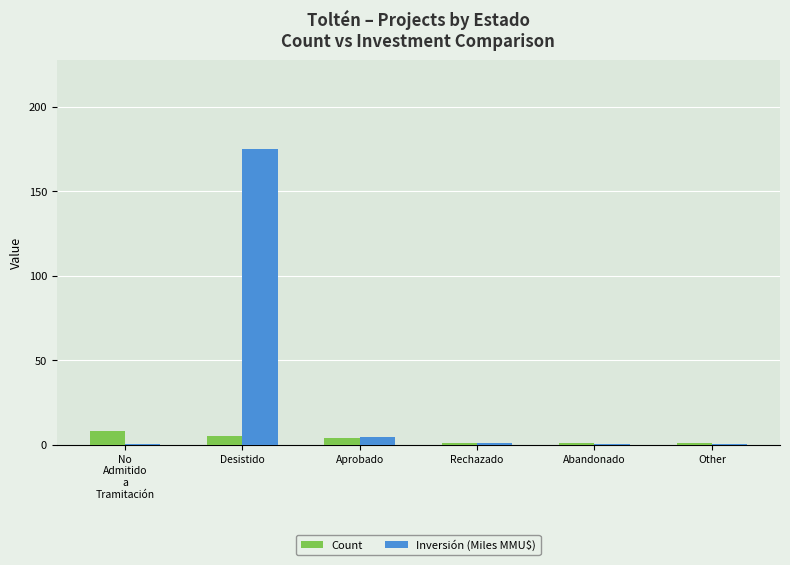

Is the value of Inversión (Miles MMU$) at Desistido greater than the value of Count at Abandonado?

Yes